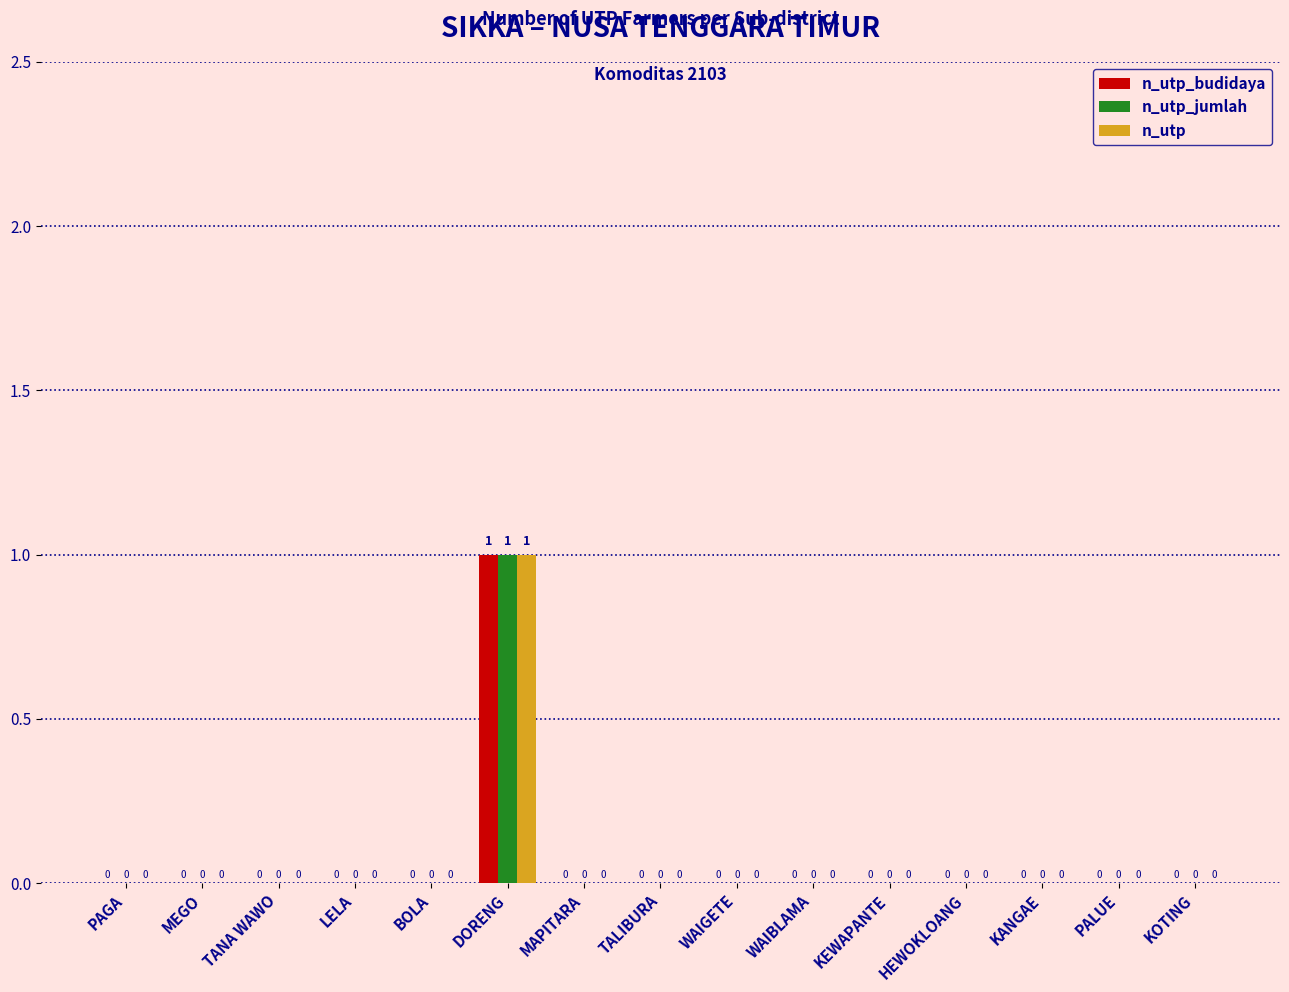

How many n_utp_jumlah values are between 0 and 1?

15